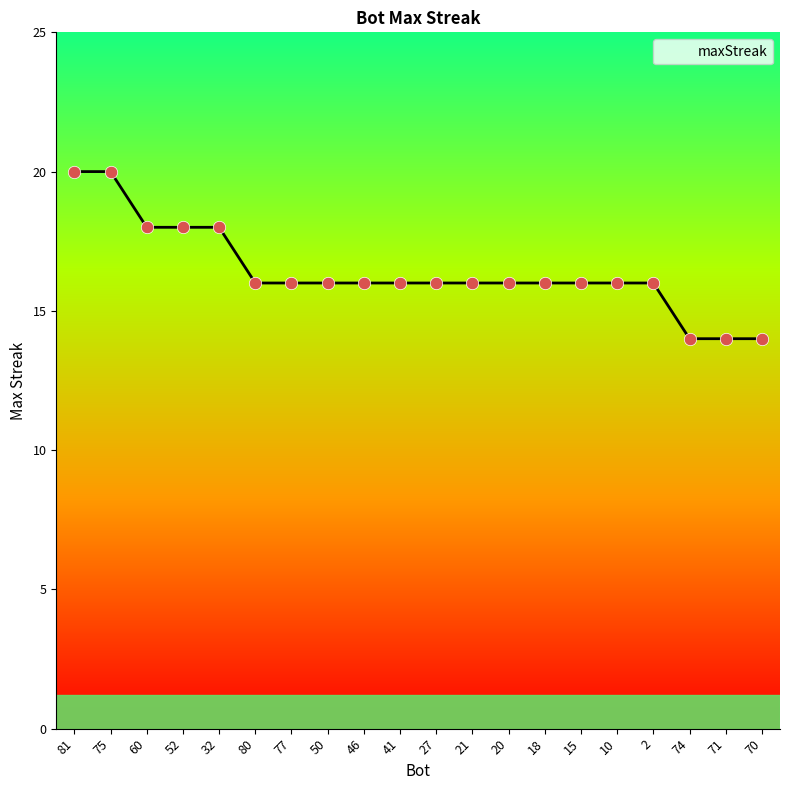

Approximately how many times larger is the value at 41 compared to 2?

1.0